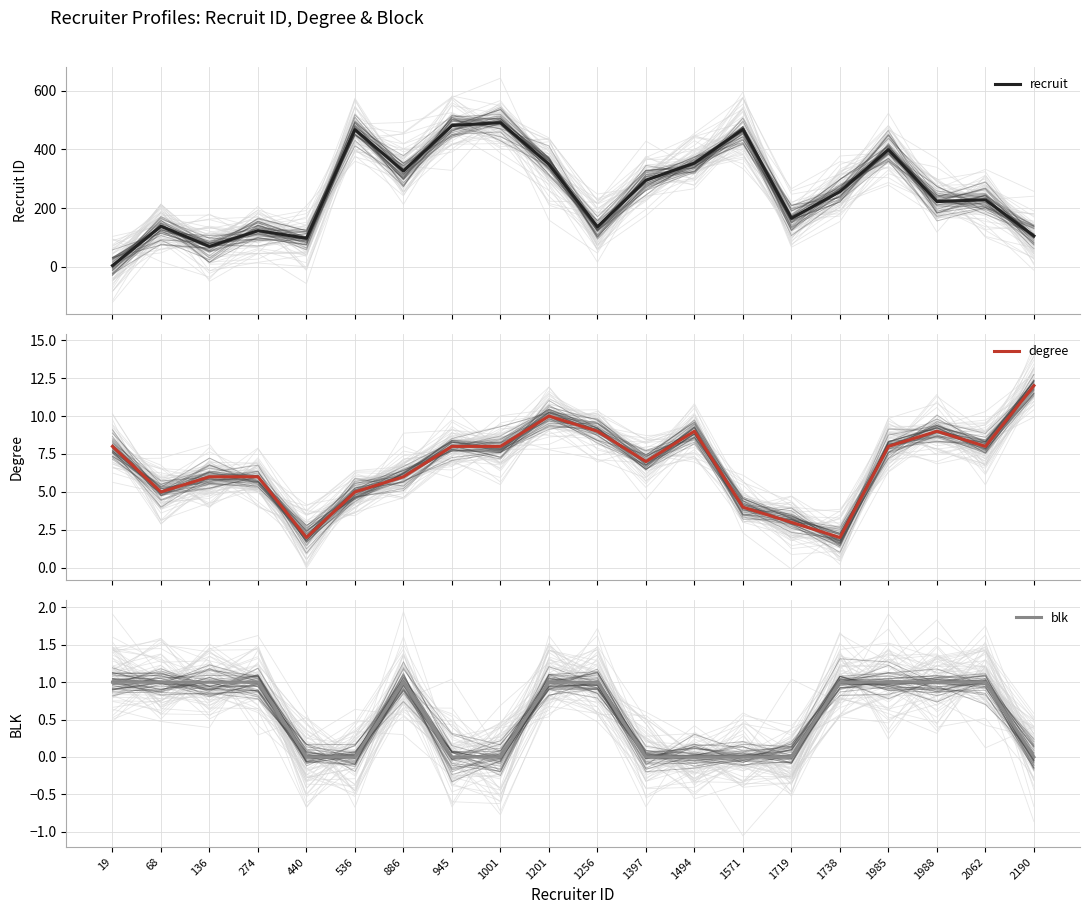

Reading right to left, transcribe all the data shown in this chart.

recruit: 105	228	222	399	256	165	468	353	295	136	349	491	481	326	467	97	123	69	138	4
degree: 12	8	9	8	2	3	4	9	7	9	10	8	8	6	5	2	6	6	5	8
blk: 0	1	1	1	1	0	0	0	0	1	1	0	0	1	0	0	1	1	1	1